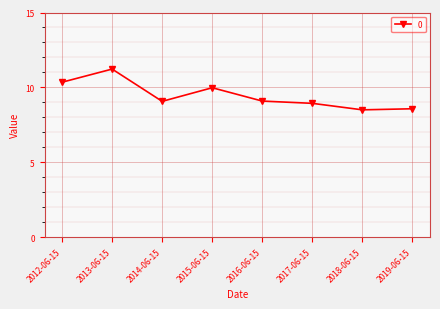

Where is the first local maximum?

2013-06-15